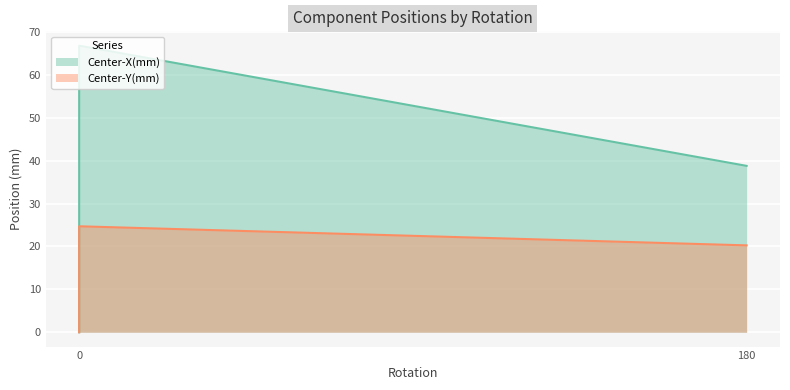

Which series has the largest total across all categories?

Center-X(mm)